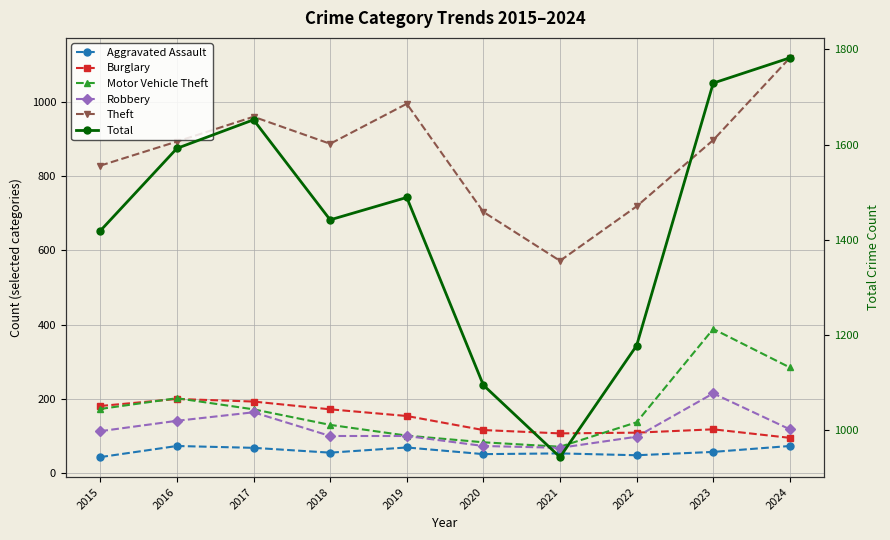

Is it true that Robbery equals 154 at 2018?

False